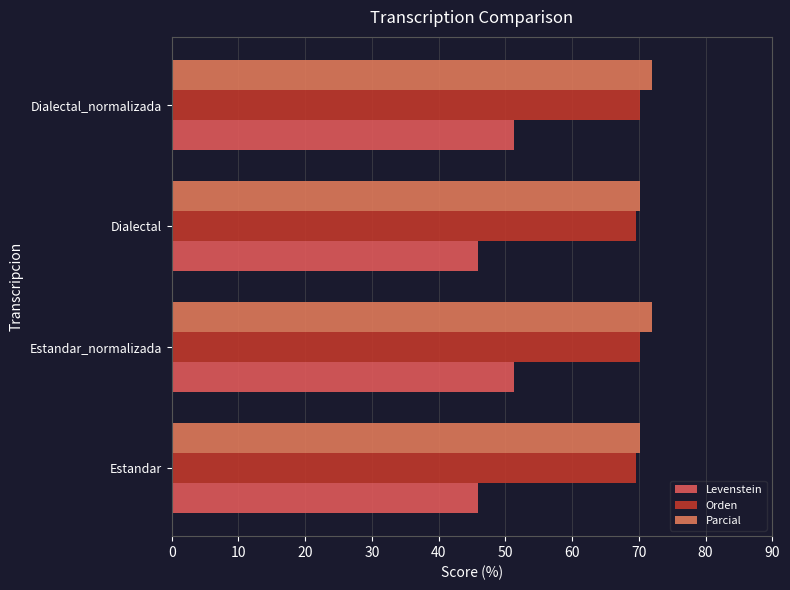

What is the value of the Orden bar at the 2nd from the left?

70.2